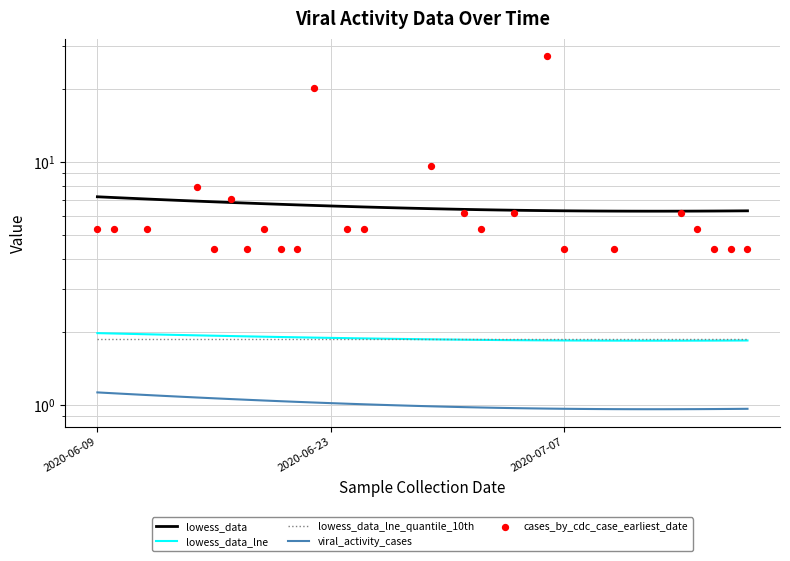

At how many categories does at least one series exceed 5?

40